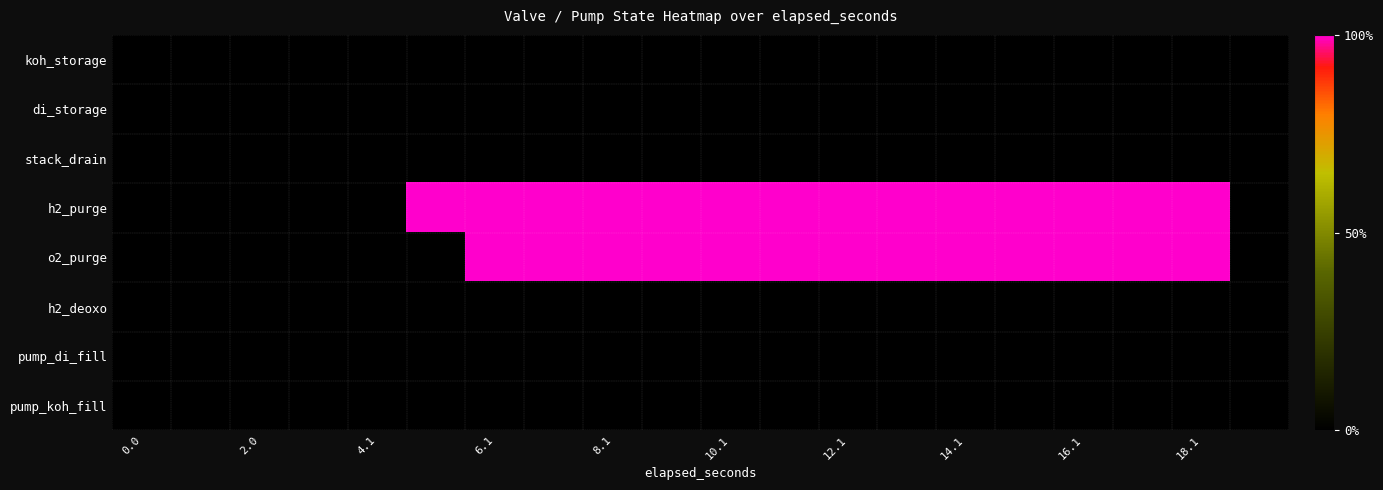

Which series has the widest spread of values?

h2_purge